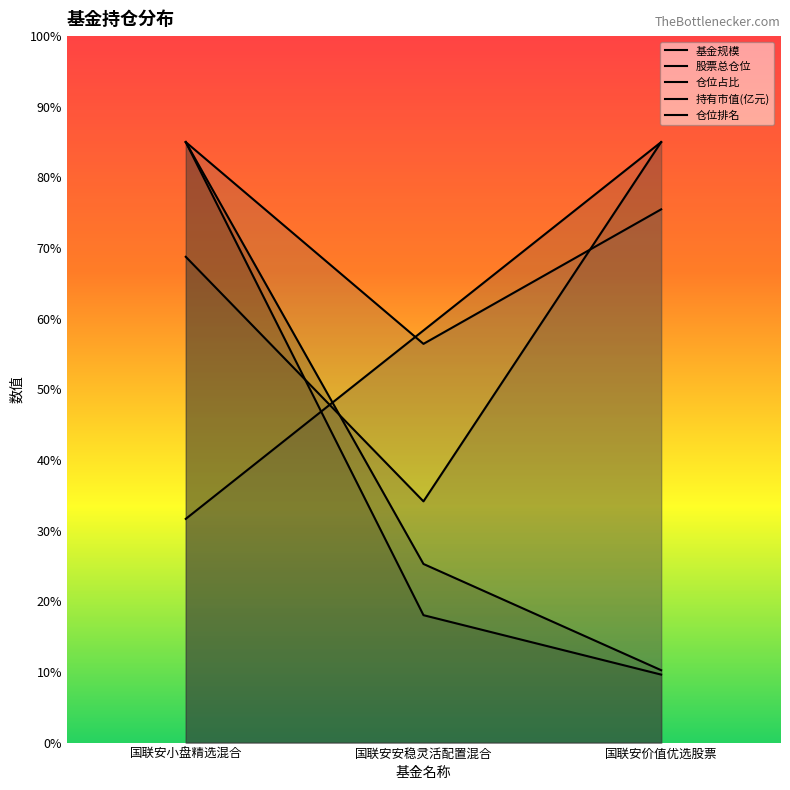

How many lines are shown in the chart?

5